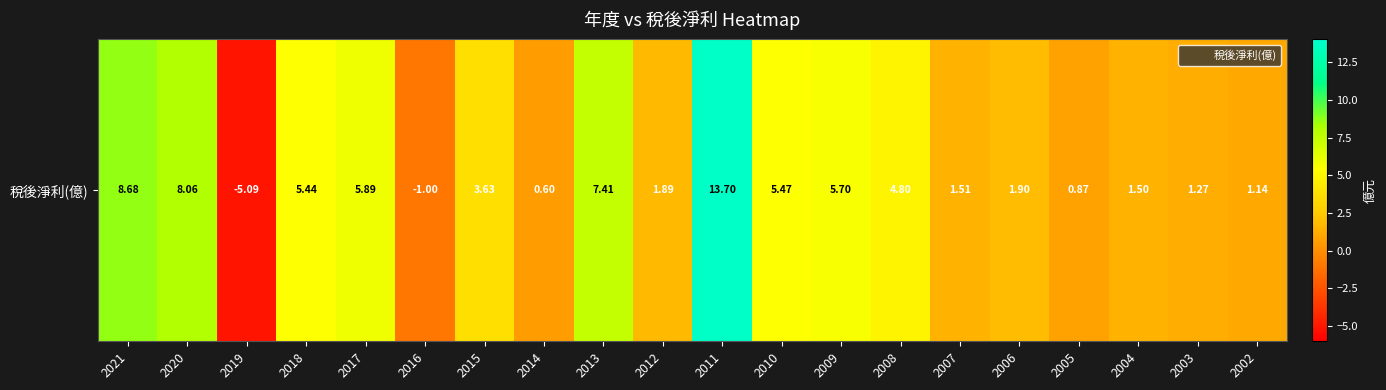

Rank the categories by value from lowest to highest.

2019, 2016, 2014, 2005, 2002, 2003, 2004, 2007, 2012, 2006, 2015, 2008, 2018, 2010, 2009, 2017, 2013, 2020, 2021, 2011